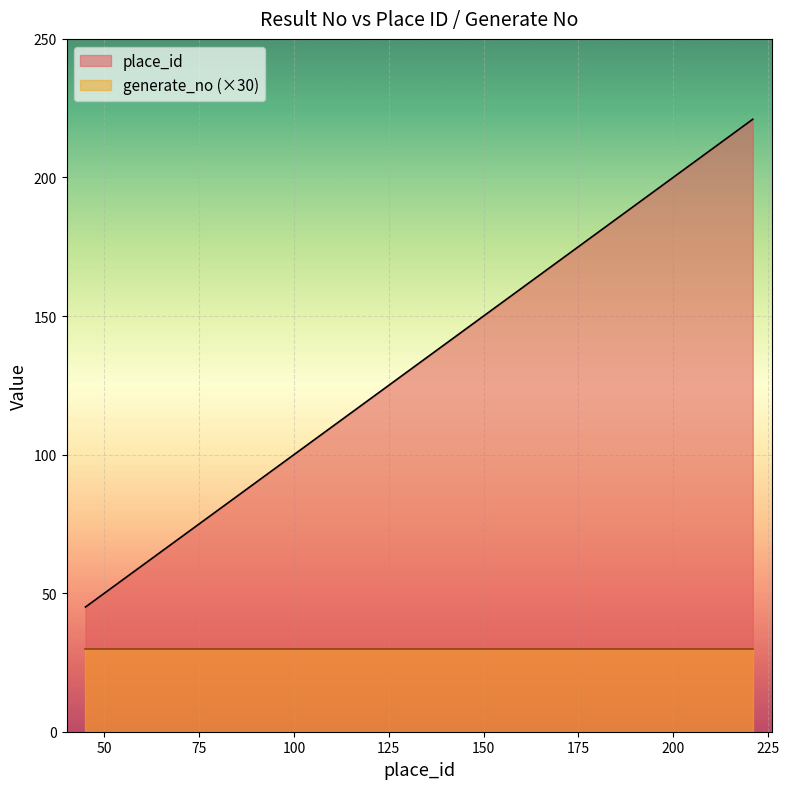

True or false: the data shows 138 at 138.

True